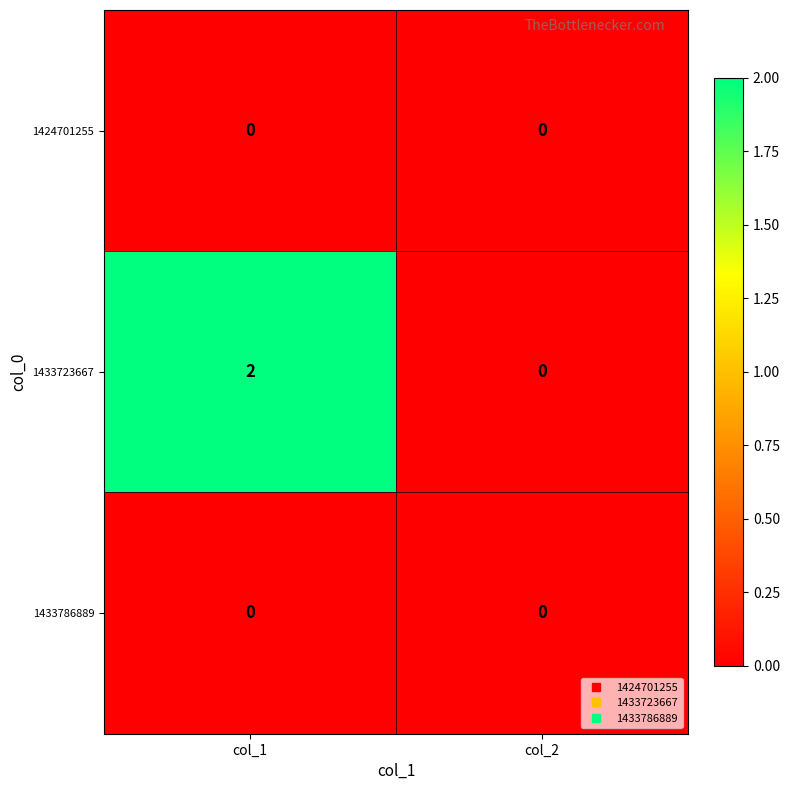

Which series has the largest range (max minus min)?

1433723667